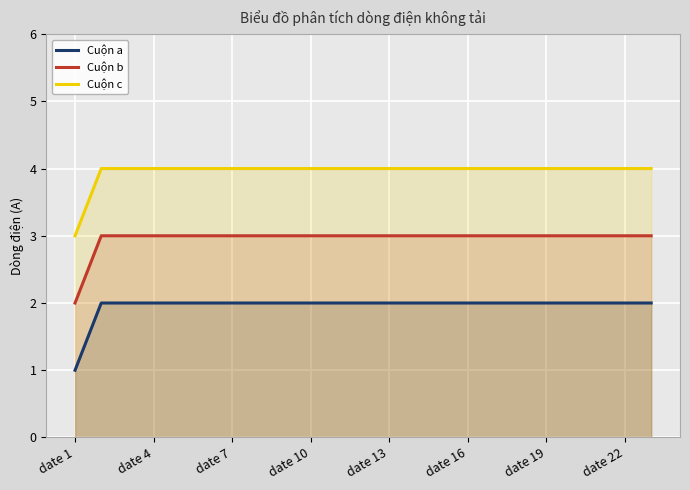

Count the Cuộn a values in the range 2 to 3.

22